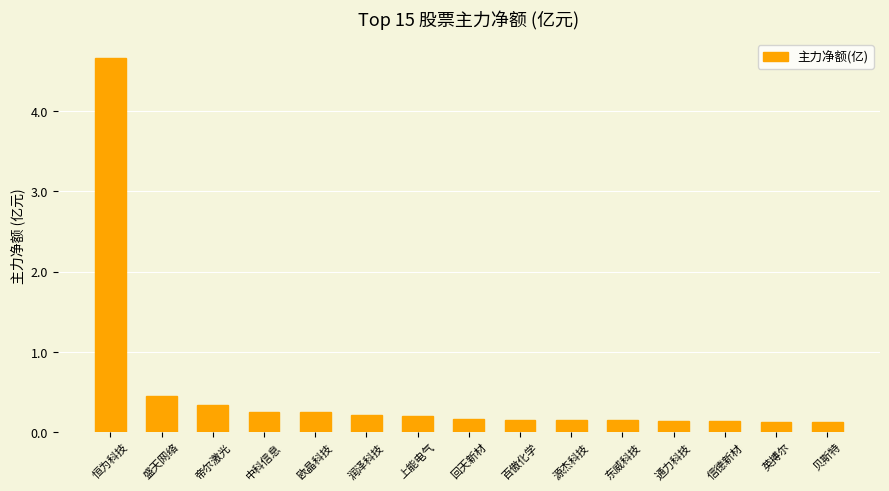

Are the bars grouped side by side (vs. stacked)?

No